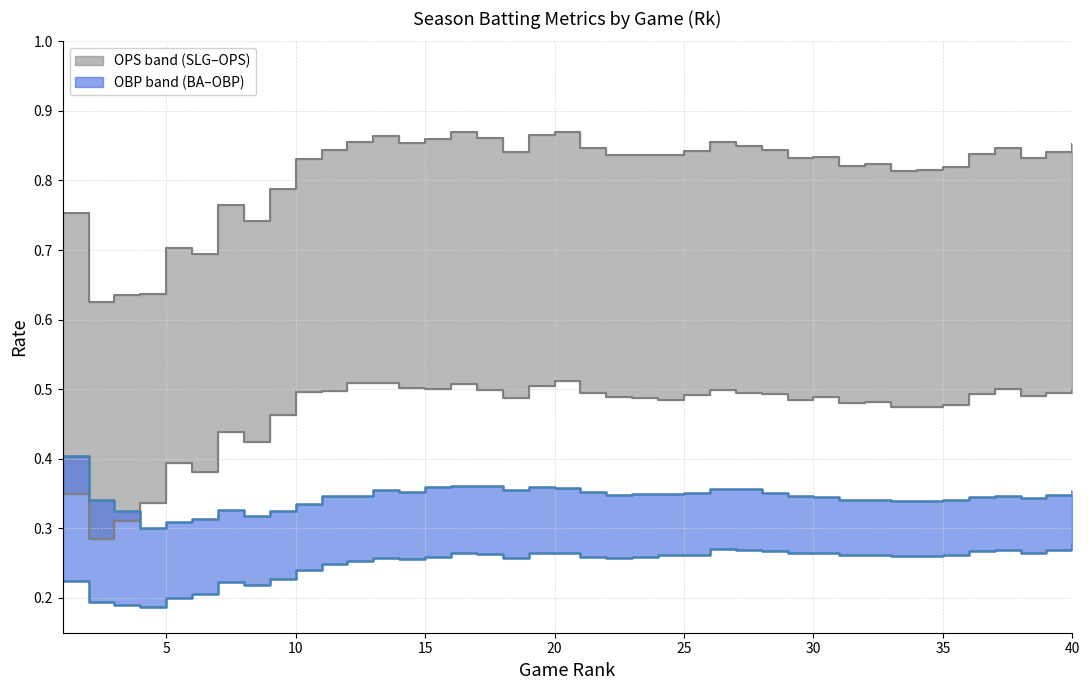

Read the OBP value at 39.

0.3